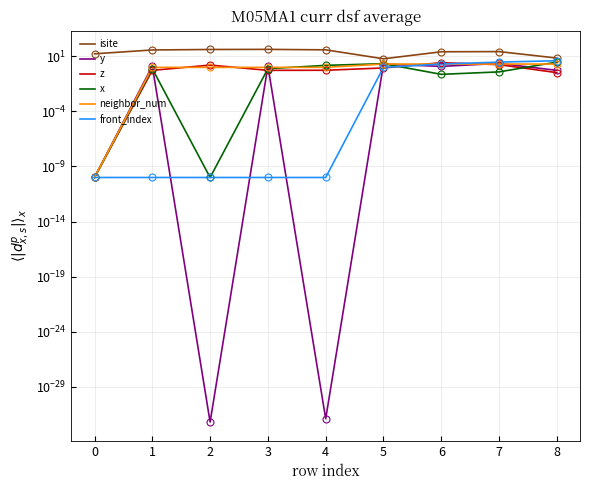

How many interior local valleys does the isite series have?

1